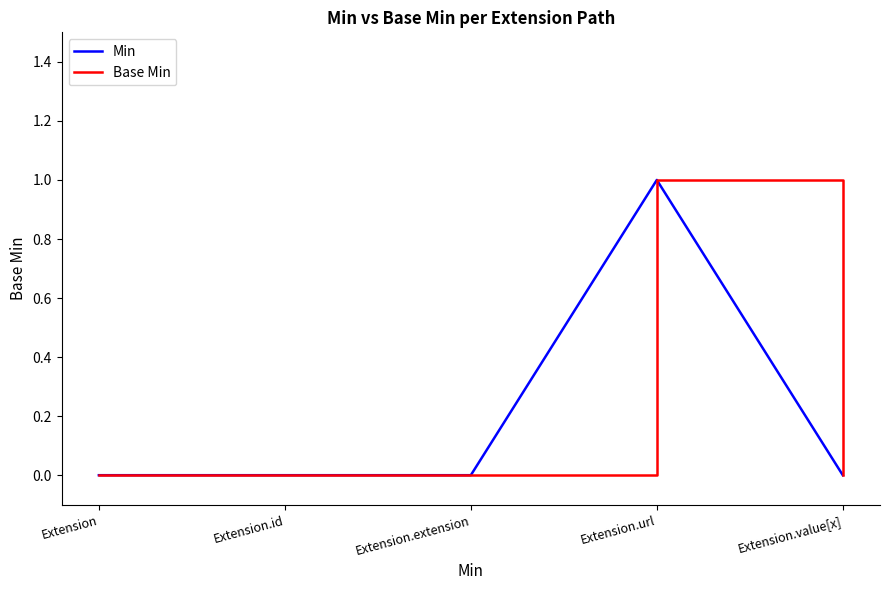

Does the chart display data point markers on the line(s)?

No